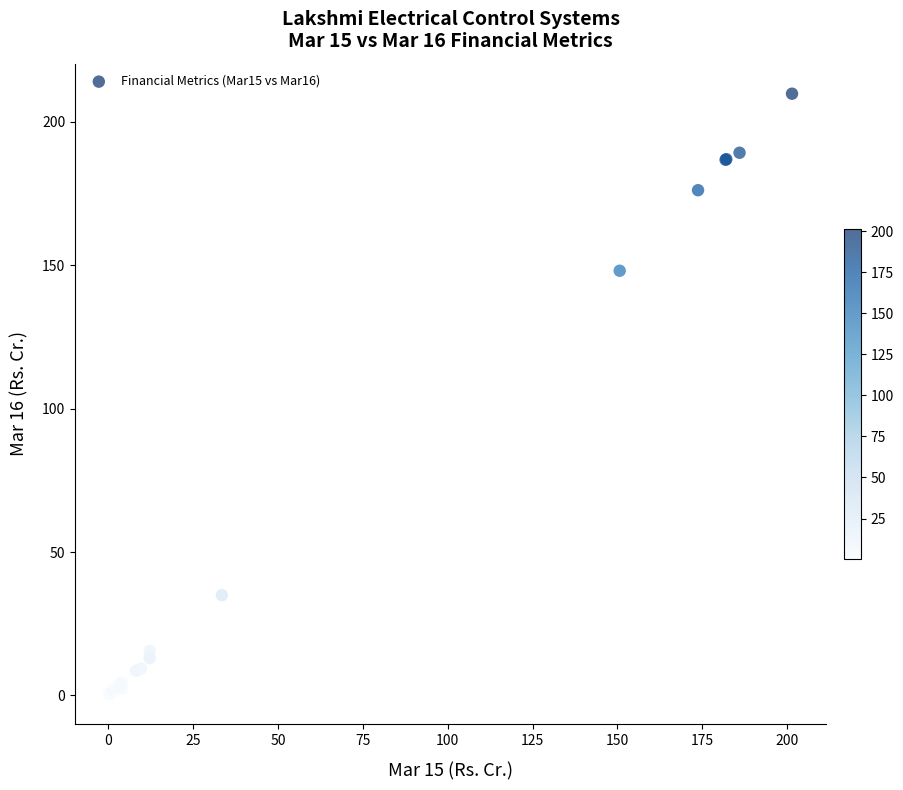

What Y value in the scatter plot is closest to 105?

148.1